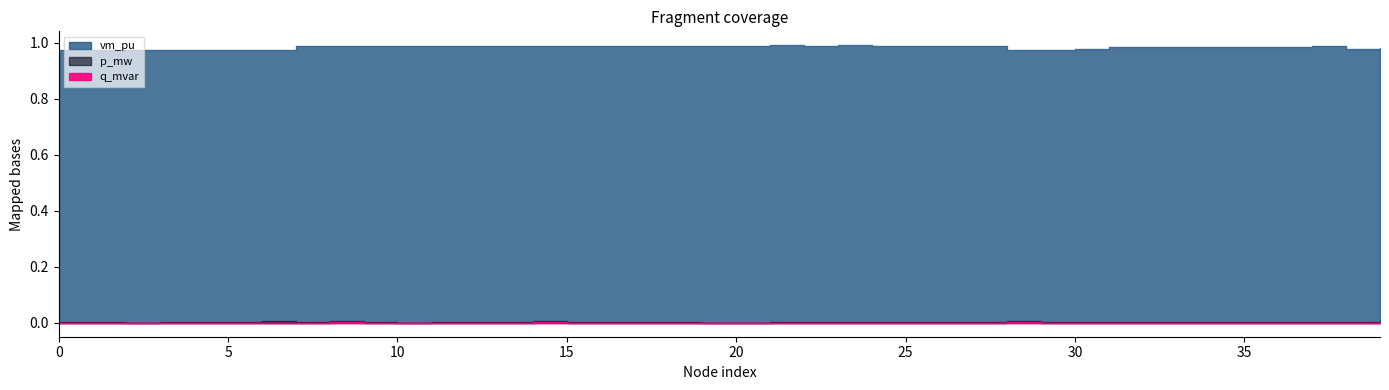

List the labels in order of q_mvar value, largest first.

14, 39, 28, 8, 6, 37, 38, 5, 16, 9, 35, 27, 26, 18, 23, 32, 17, 36, 13, 31, 29, 12, 30, 25, 34, 3, 0, 7, 1, 22, 11, 21, 4, 33, 15, 24, 2, 10, 19, 20